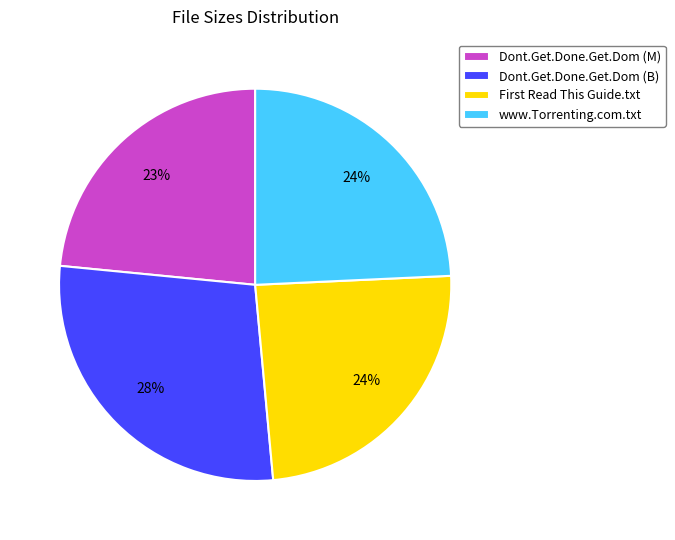

Does Dont.Get.Done.Get.Dom (B) represent more than half of the total?

No